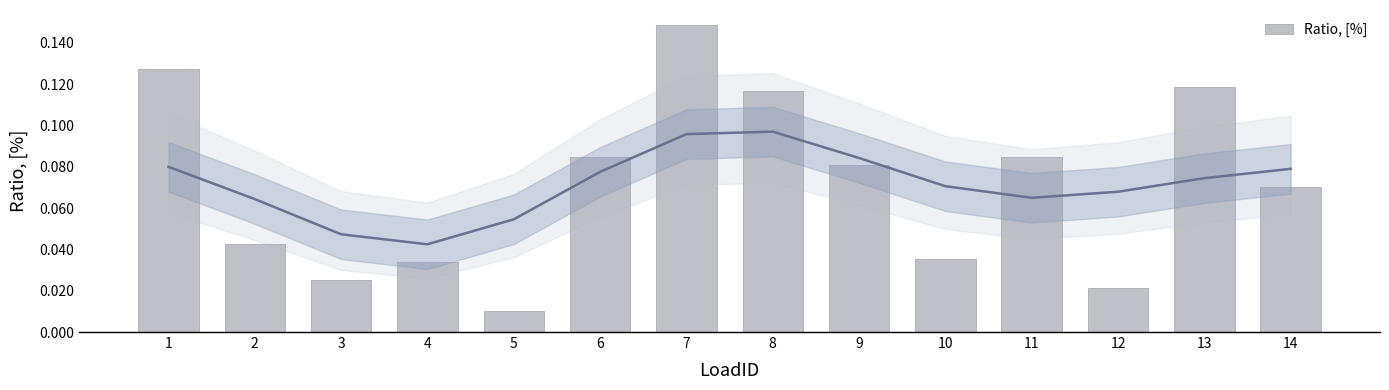

Reading left to right, what are all the values shown in this chart?

1=0.1	2=0.0	3=0.0	4=0.0	5=0.0	6=0.1	7=0.1	8=0.1	9=0.1	10=0.0	11=0.1	12=0.0	13=0.1	14=0.1